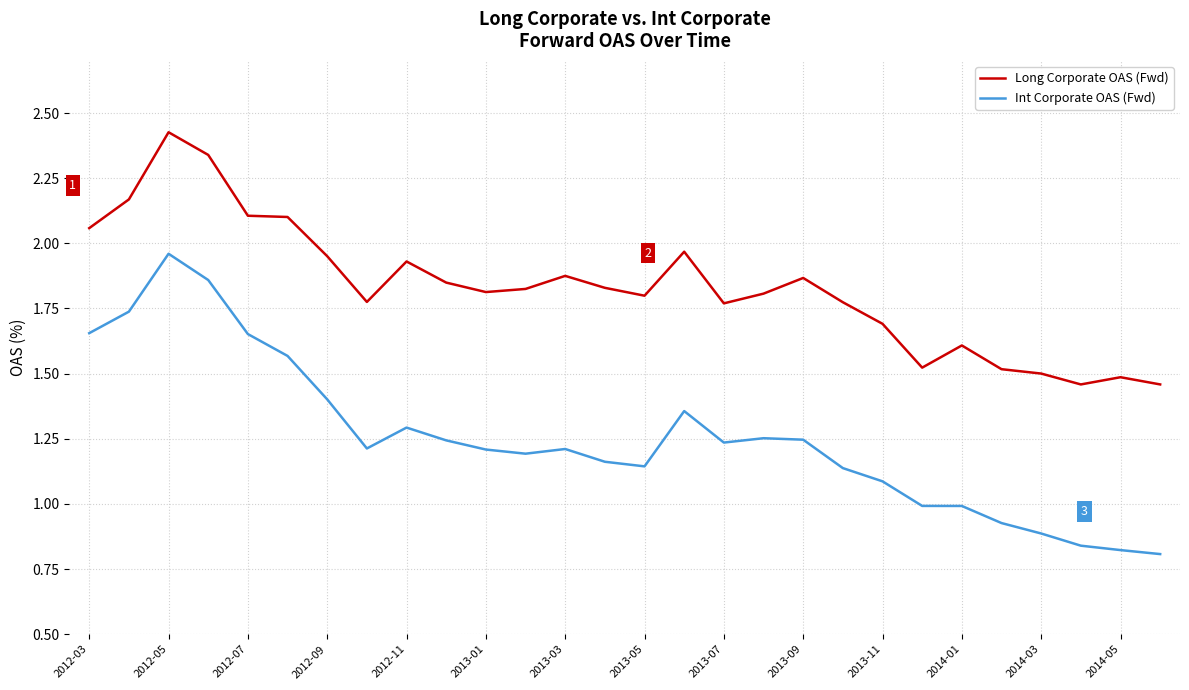

True or false: Long Corporate OAS (Fwd) and Int Corporate OAS (Fwd) intersect in this chart.

False